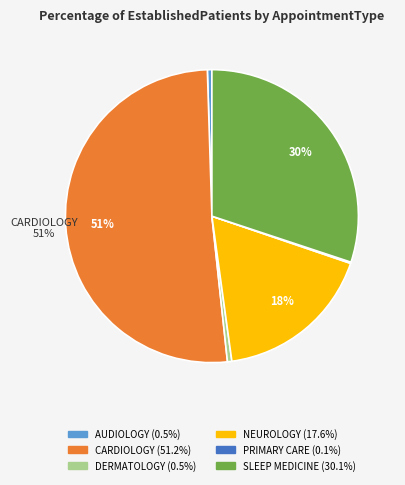

Which category has the biggest portion of the pie?

CARDIOLOGY